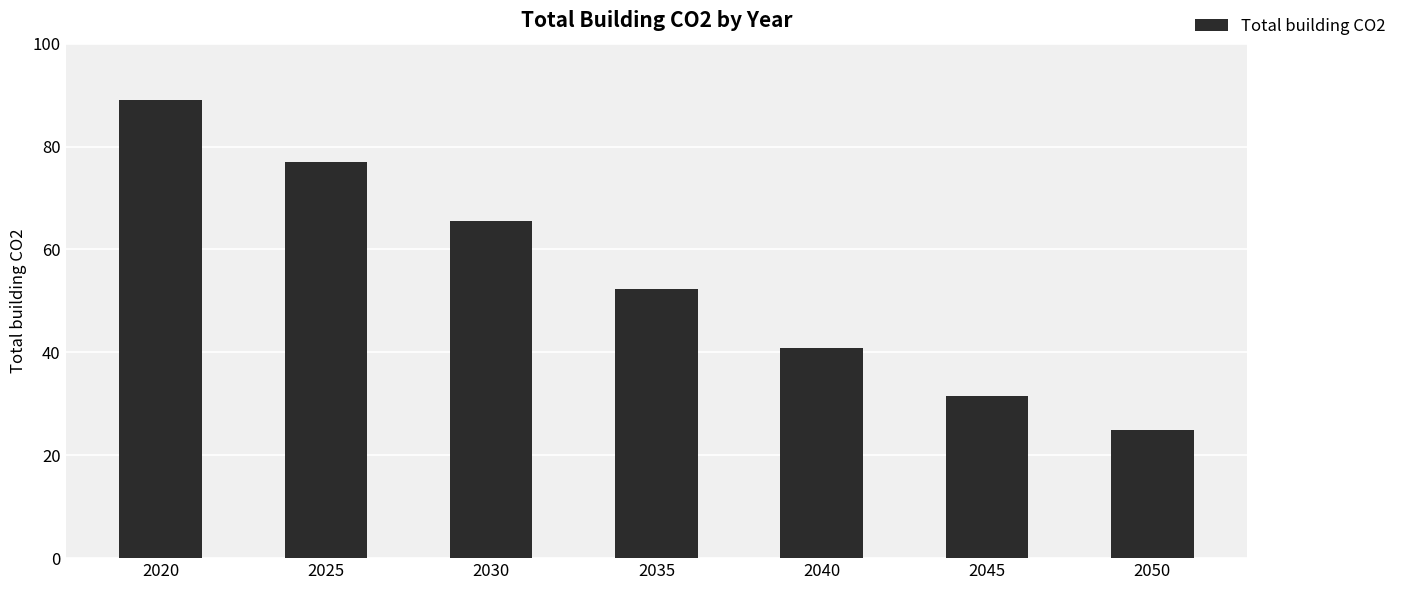

What is the smallest value displayed?

25.0